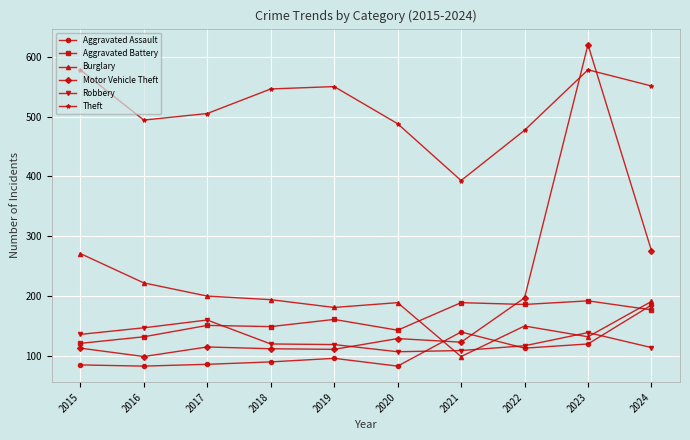

What is the difference between the highest and lowest values at 2021?

294